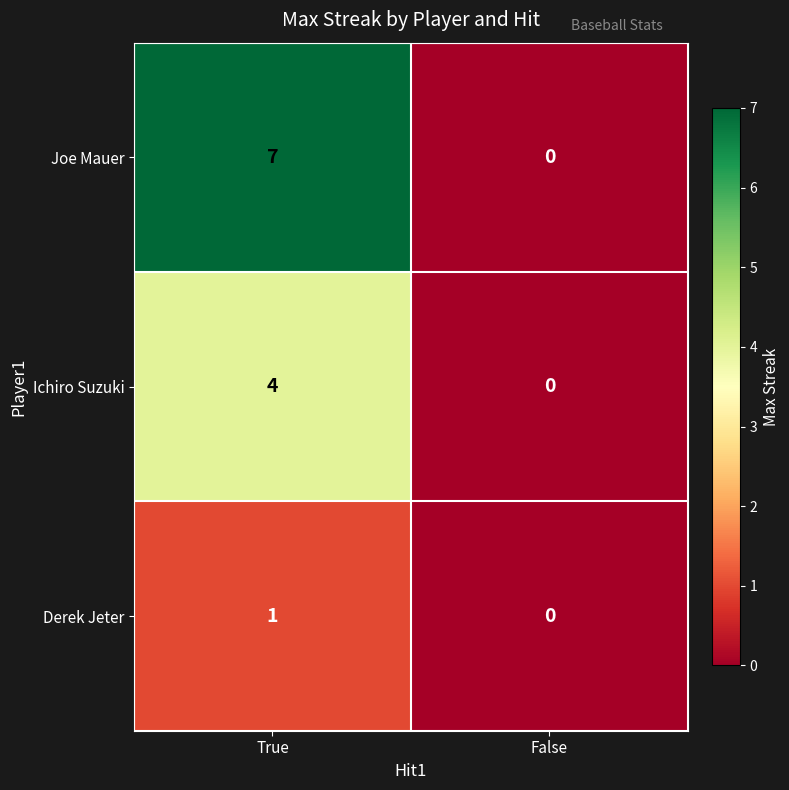

True or false: Ichiro Suzuki has a value of 2 at True.

False